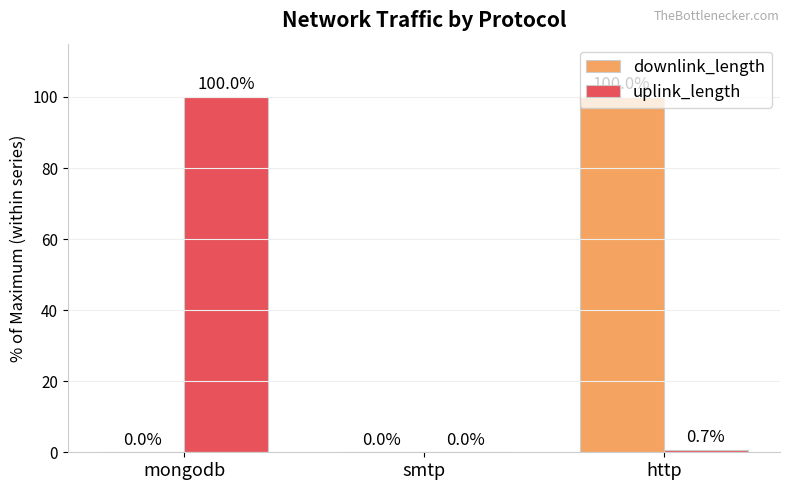

At which label does uplink_length reach its peak?

mongodb